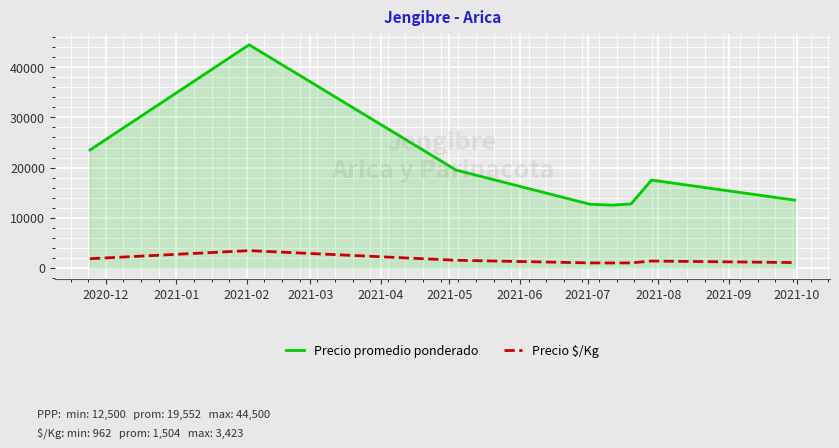

At how many categories does at least one series exceed 23146?

2